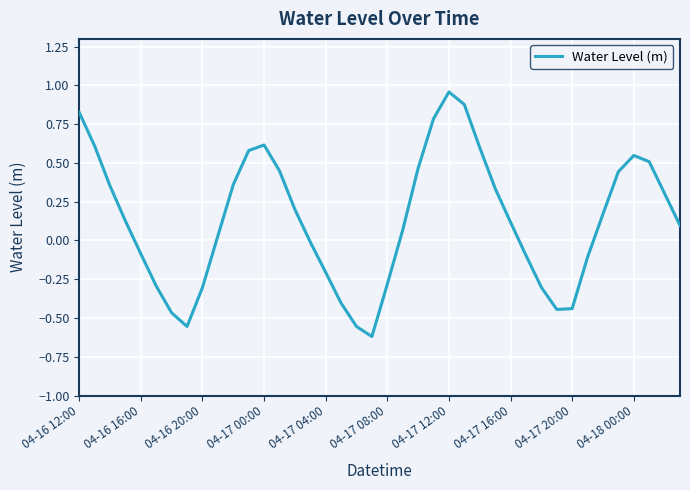

True or false: there are more than 1 points higher than both neighbors.

True